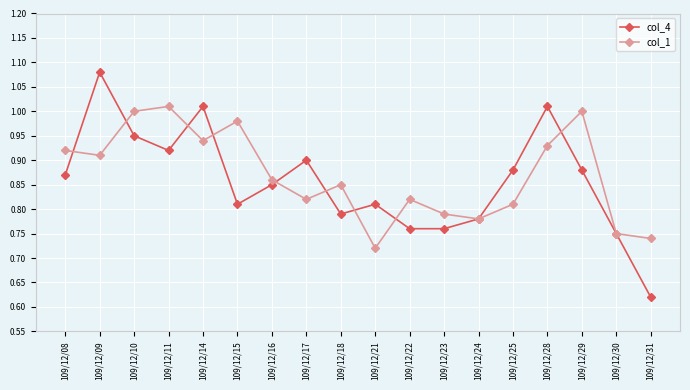

The value of col_4 at 109/12/10 is 0.3. True or false?

False